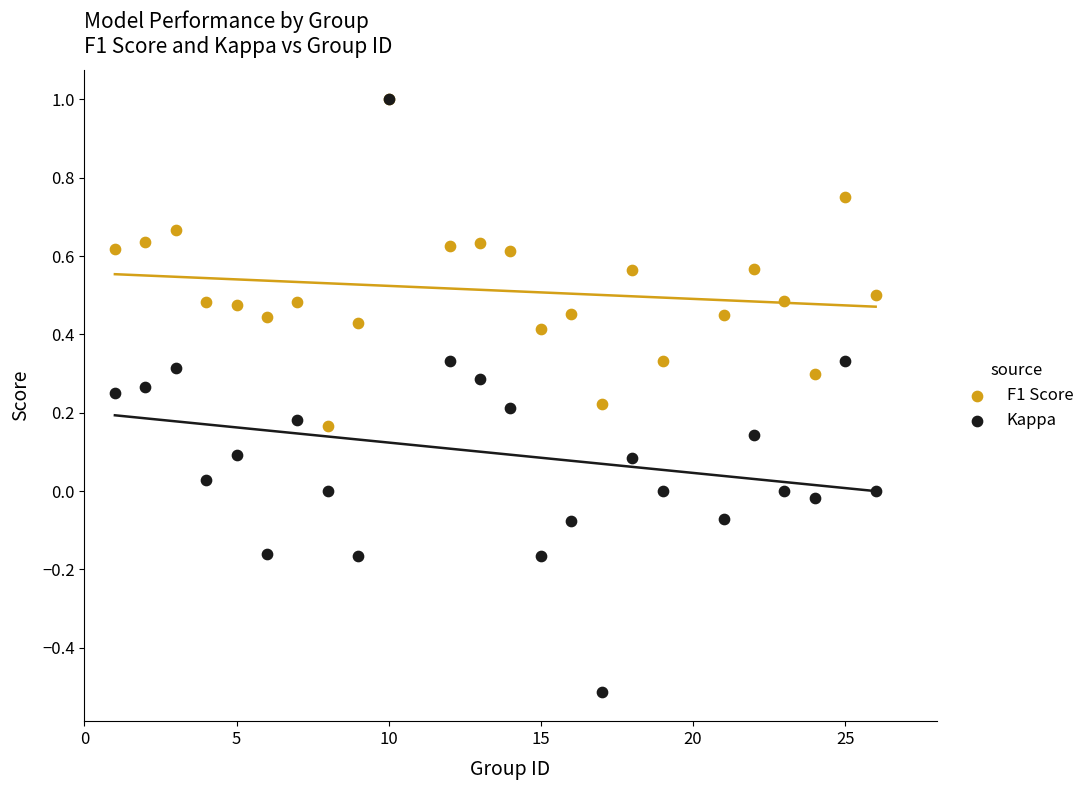

Which series has the widest spread of Y values?

Kappa